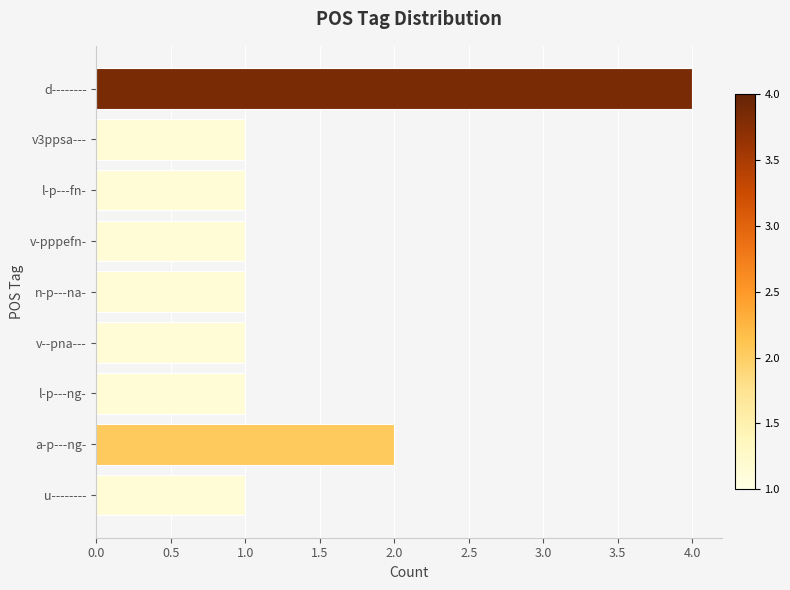

Is it true that the value at u-------- is 1?

True